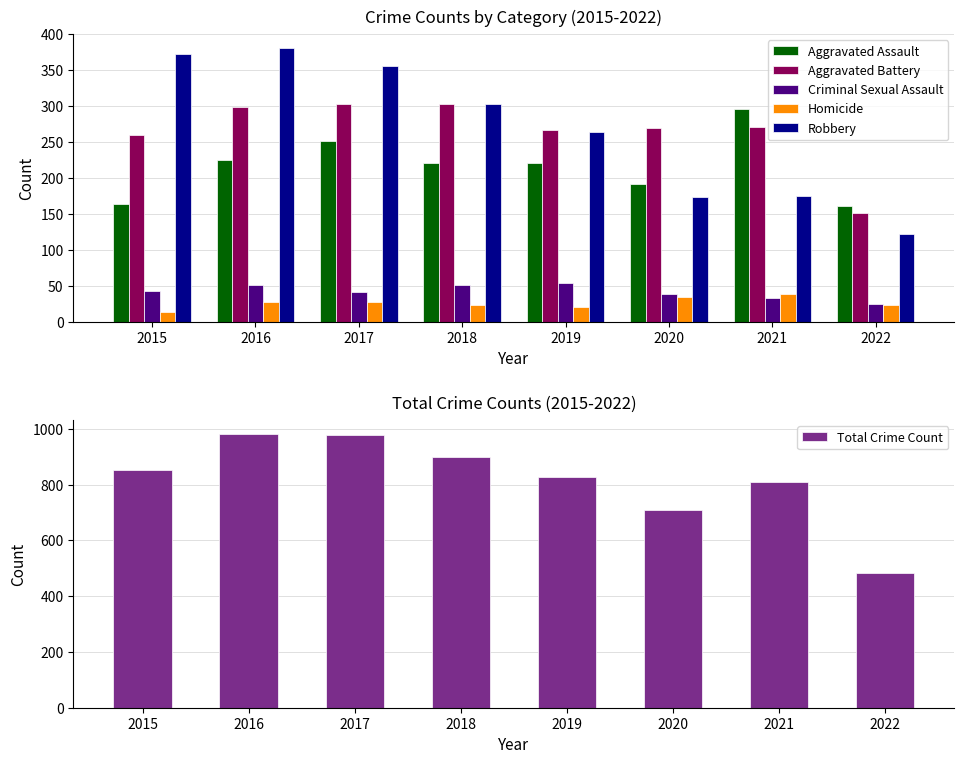

What is the sum of all Aggravated Assault values?

1728